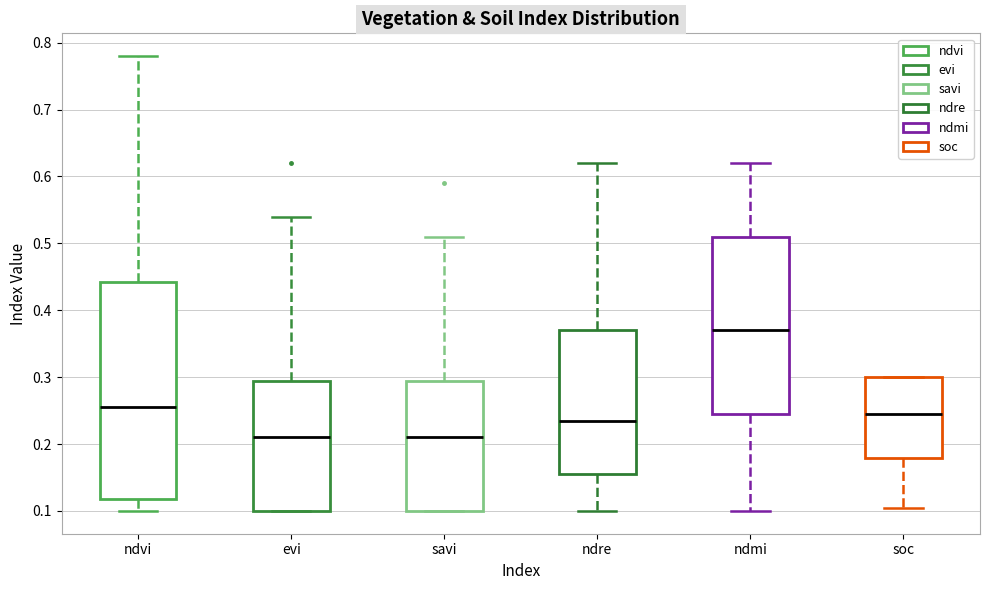

Where does the lower whisker of the box for ndre end on the y-axis? The values are not printed on the chart, so give them approximately, as read against the axis.

0.10